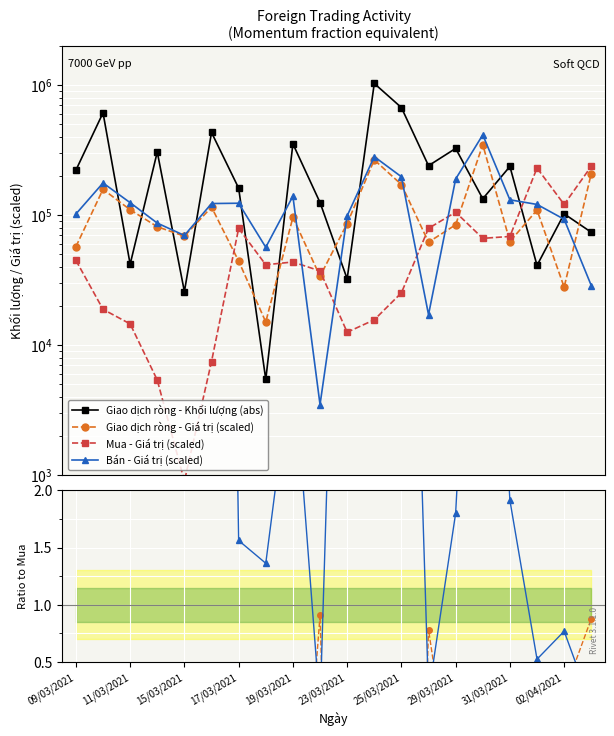

Is it true that Giao dịch ròng - Khối lượng (abs) equals 11172.6 at 23/03/2021?

False